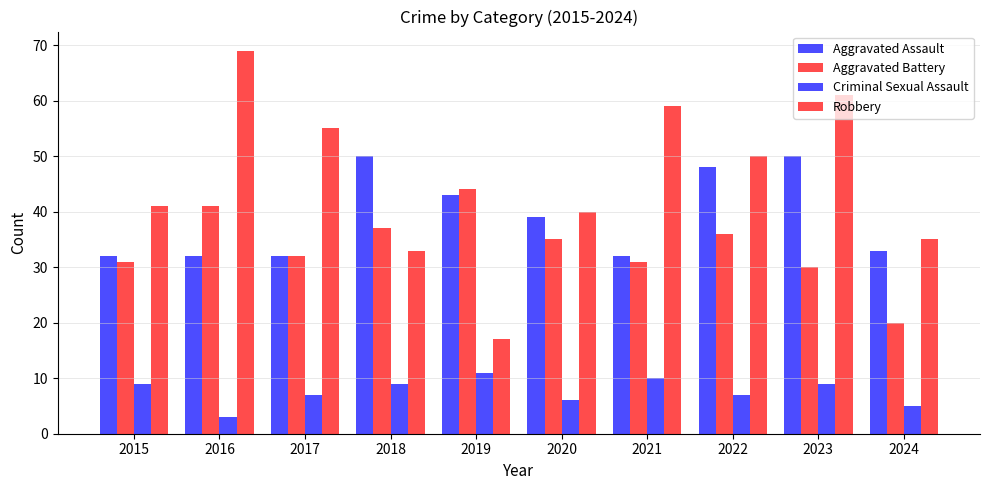

What is the value of the Robbery bar at the 6th from the left?

40